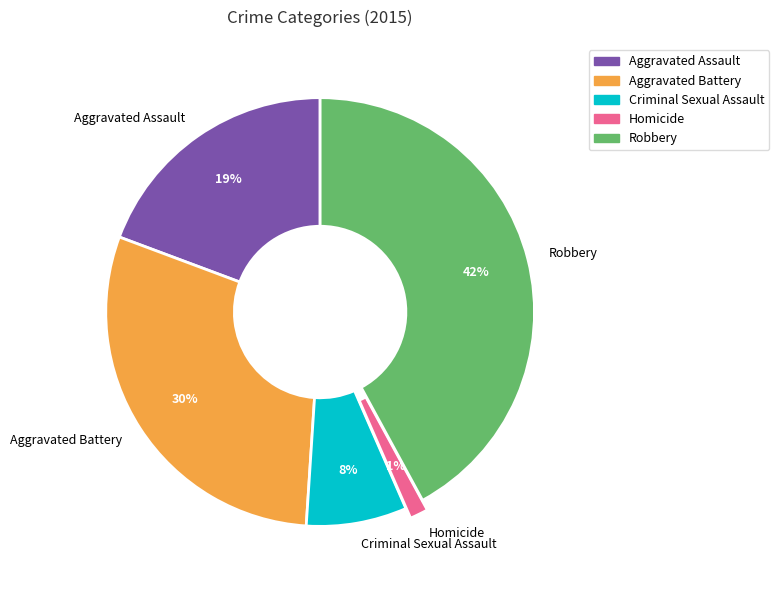

To the nearest percent, what is the difference between the largest and smallest slice percentages?

41%